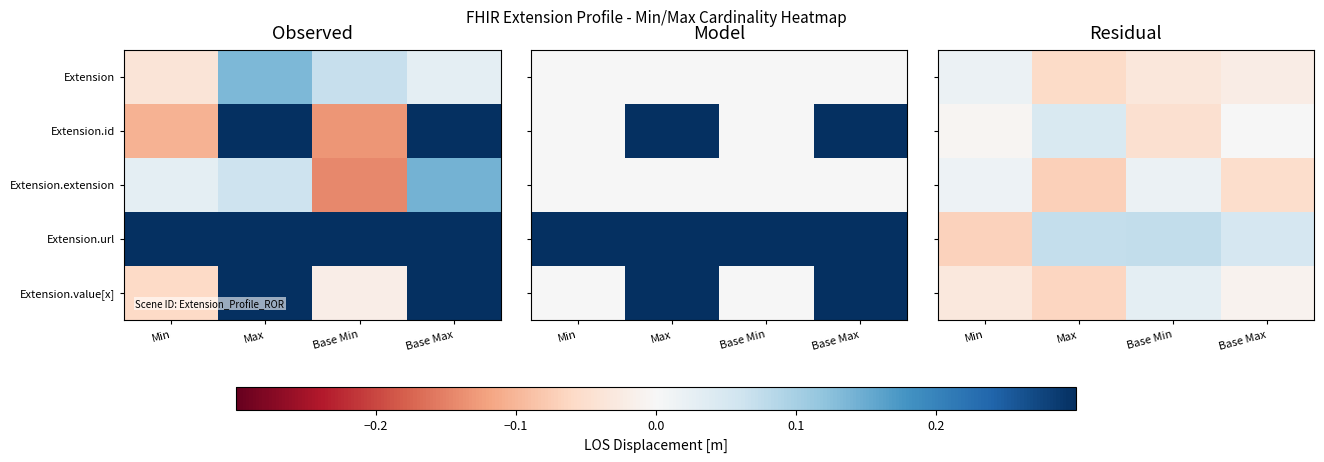

Which has a higher value, Min or Base Min?

Min